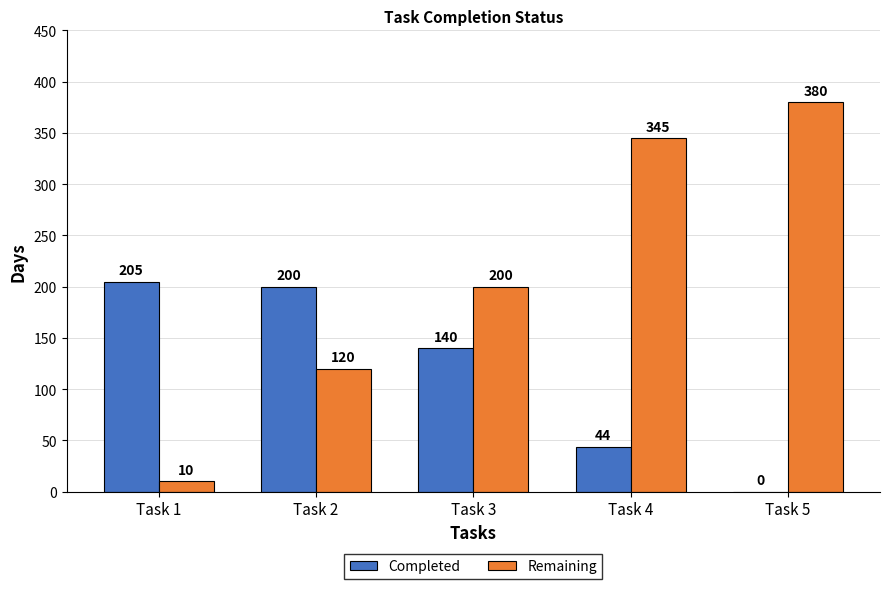

How many groups of bars are there?

5